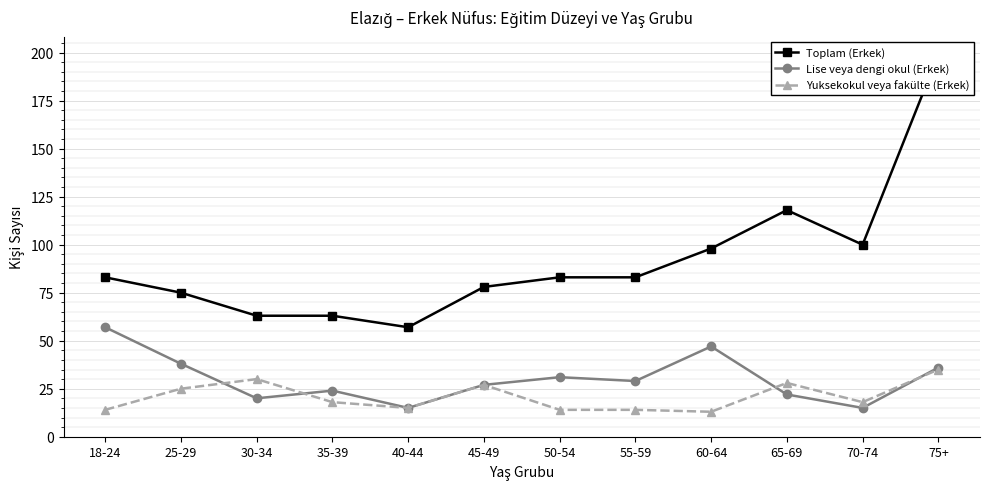

Is this an area chart (filled region under the line)?

No